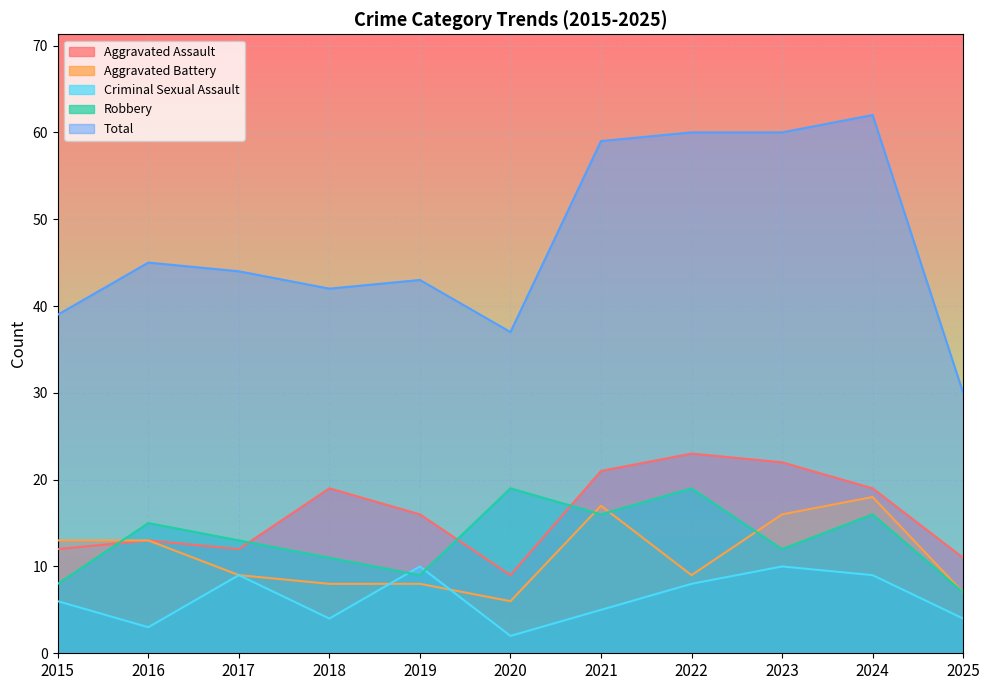

True or false: Aggravated Assault and Robbery intersect in this chart.

True